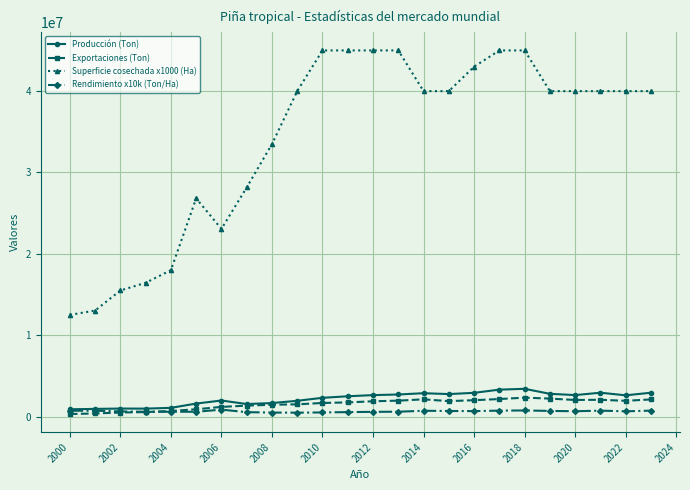

Does the chart display data point markers on the line(s)?

Yes